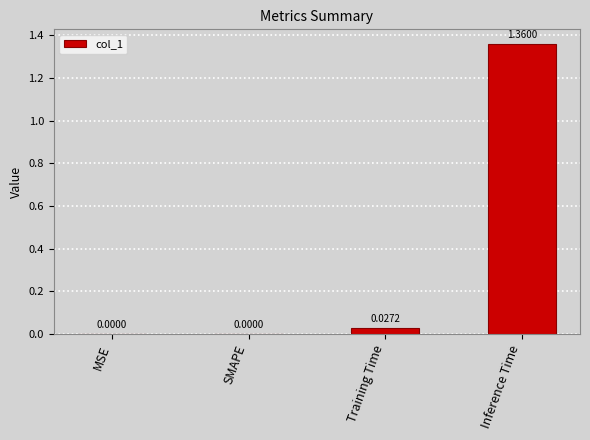

Which label corresponds to the largest value in the chart?

Inference Time